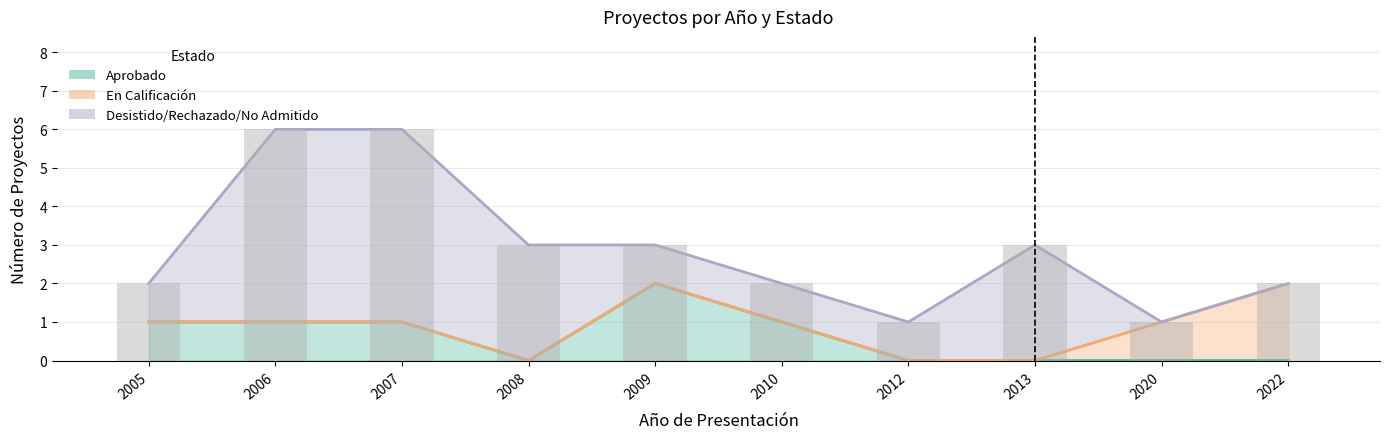

At which category does the chart reach its peak across all series?

2006